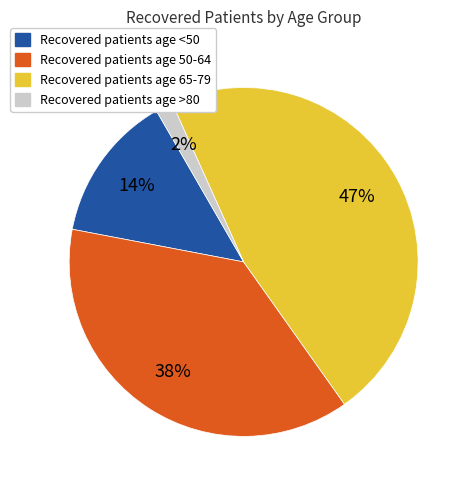

Is there a majority slice in this chart?

No